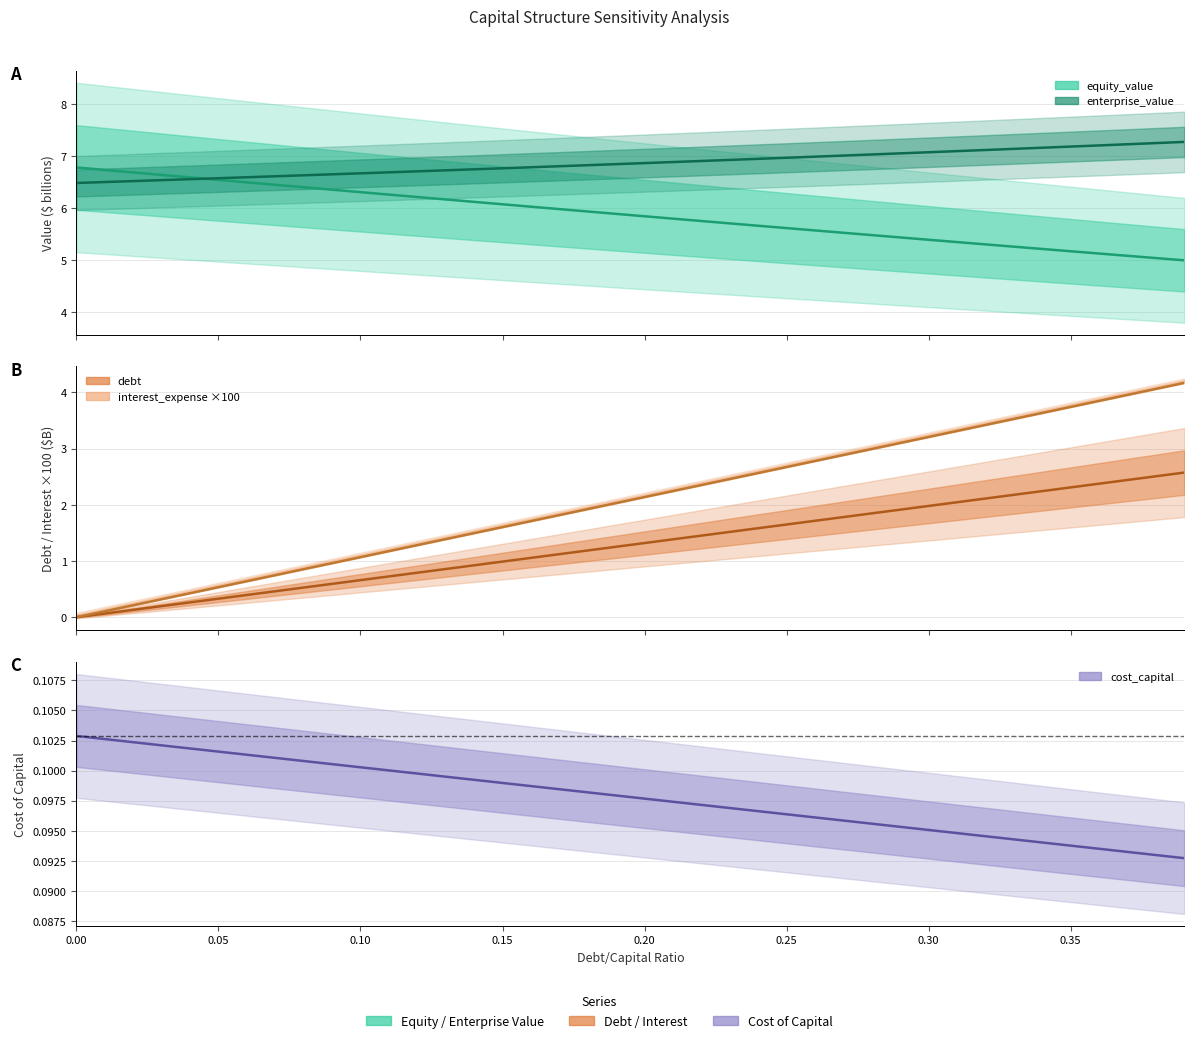

What is the highest value of the debt series?

2.6